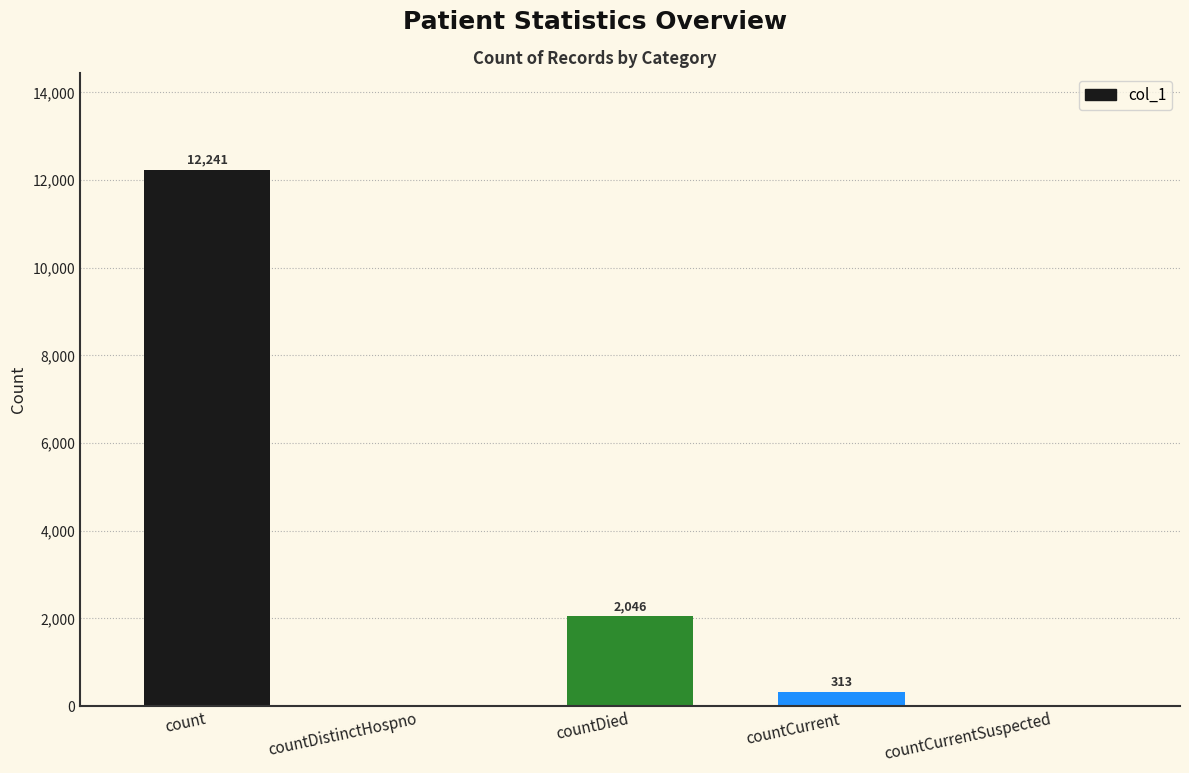

Approximately how many times larger is the value at countDied compared to count?

0.2